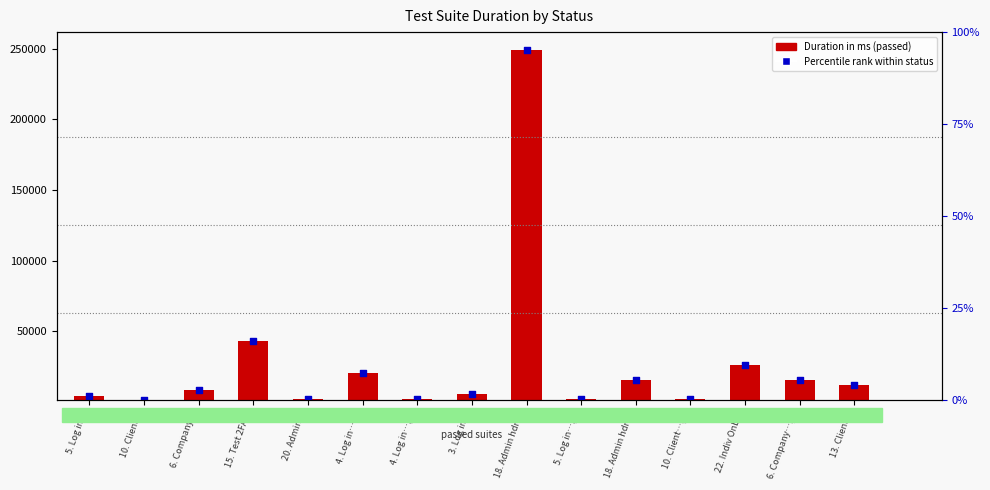

What is the ratio of the value at 22. Indiv Onb… to the value at 10. Client…(b)?

24.9